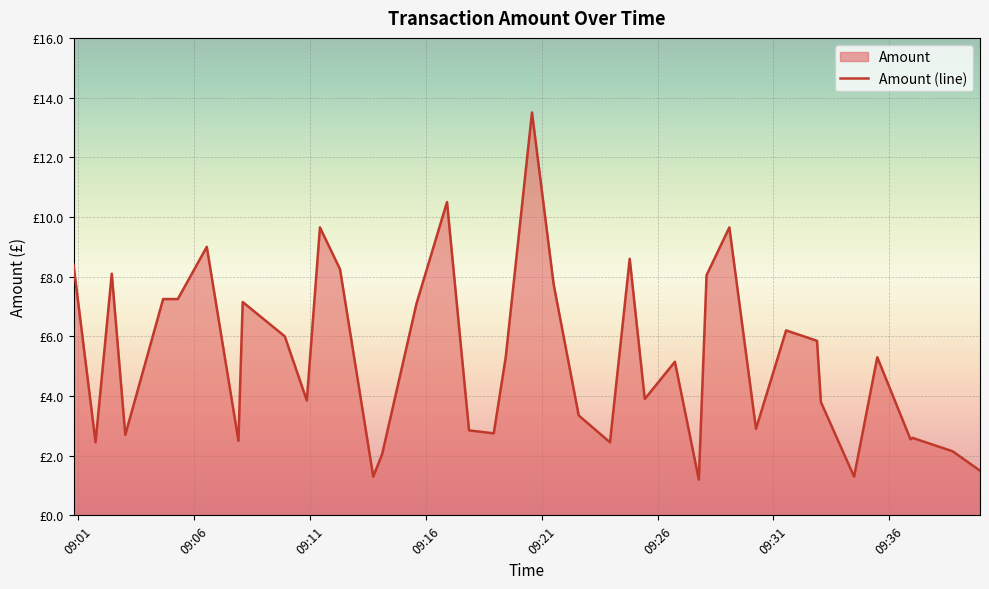

The chart shows a value of 2.7 at 2021-02-23 09:03:02. True or false?

True